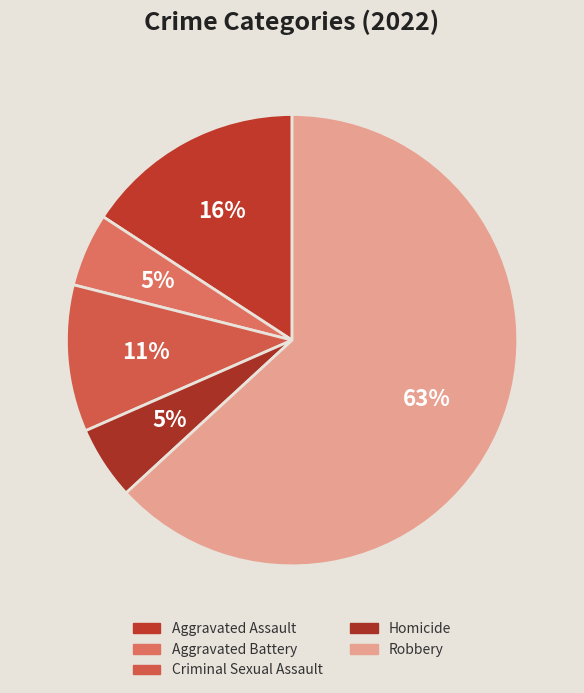

Rank the categories by value from highest to lowest.

Robbery, Aggravated Assault, Criminal Sexual Assault, Aggravated Battery, Homicide